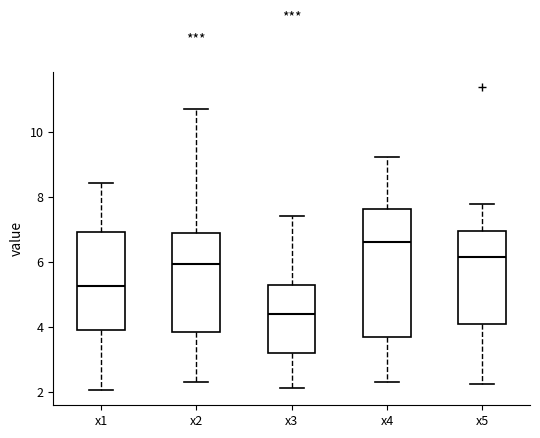

Where is the lower edge of the box for x5 on the y-axis? The values are not printed on the chart, so give them approximately, as read against the axis.

4.0